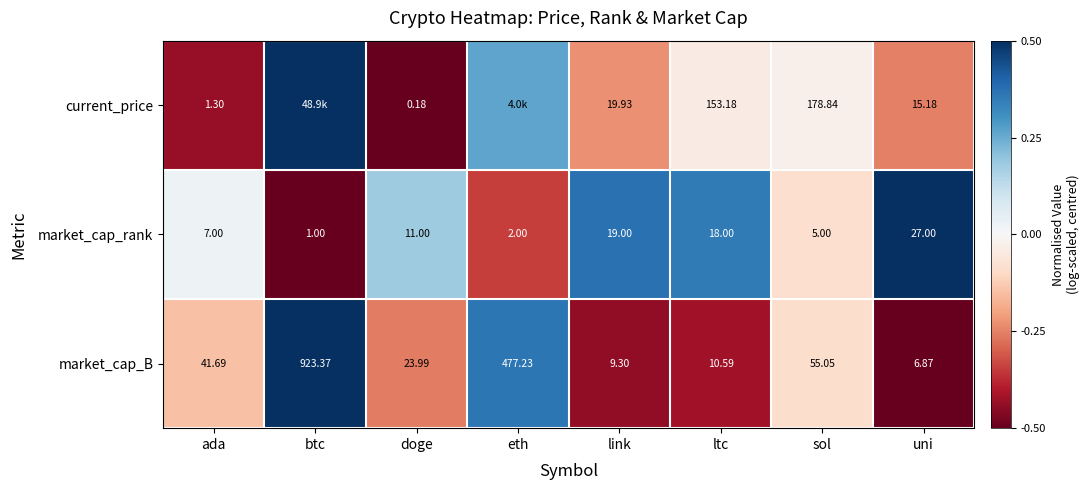

At which label is market_cap_B closest to 465?

eth